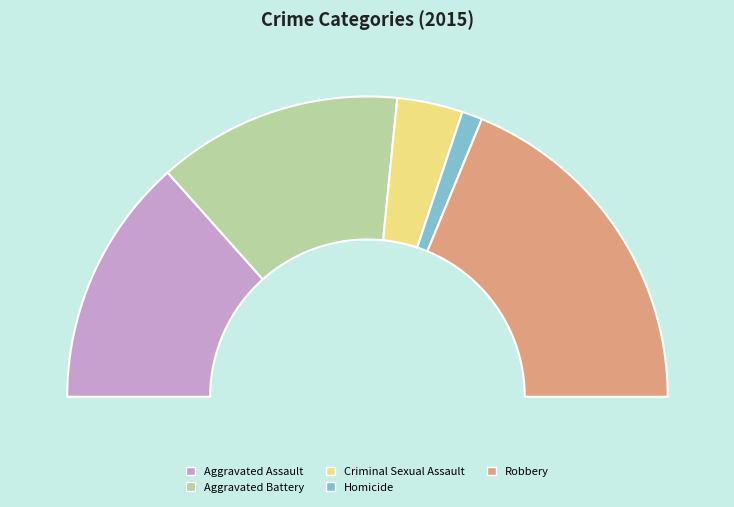

What is the change in value from Aggravated Assault to Criminal Sexual Assault?

-81